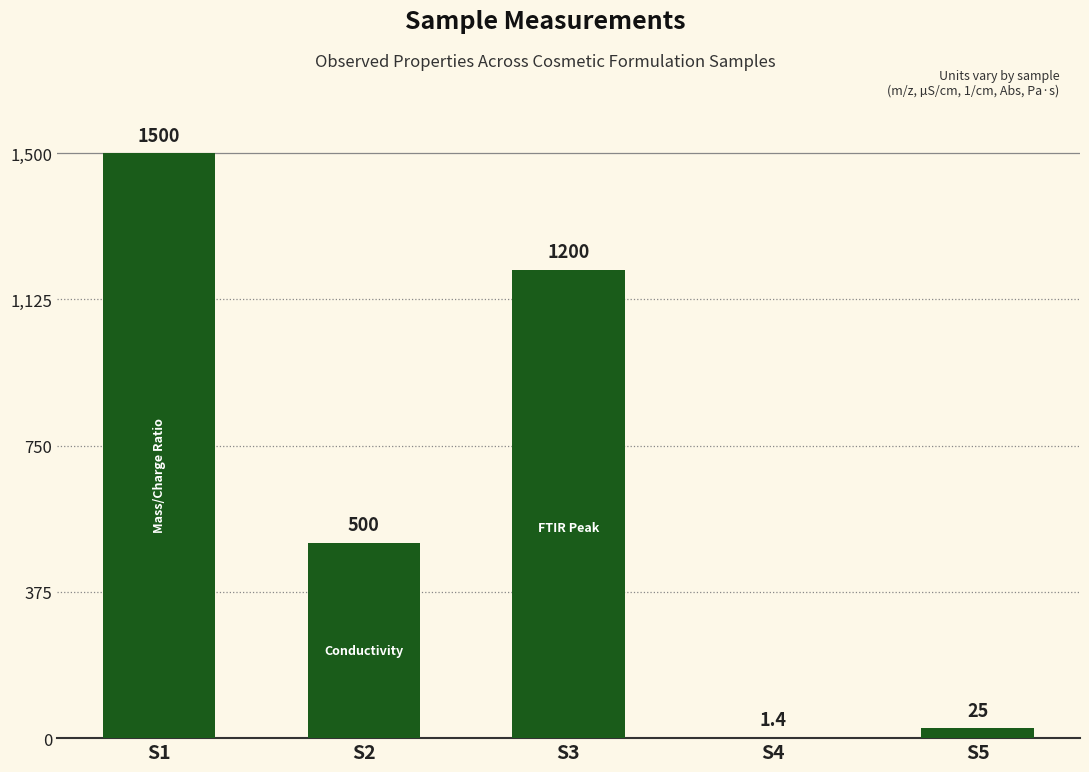

Between S1 and S4, which is larger?

S1